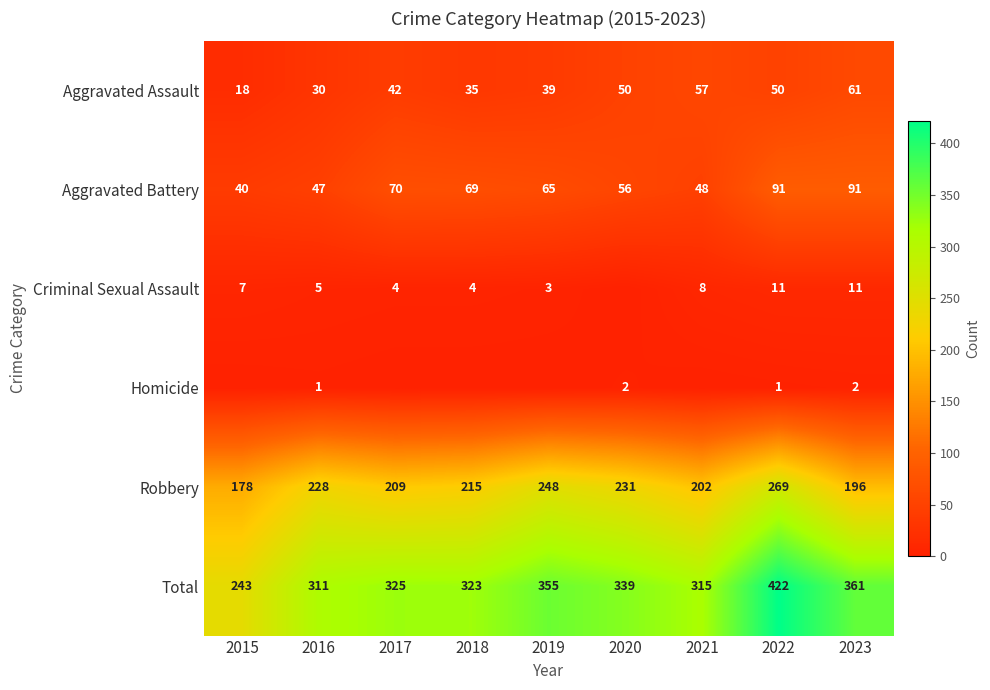

What is the difference between the Total values at 2022 and 2015?

179